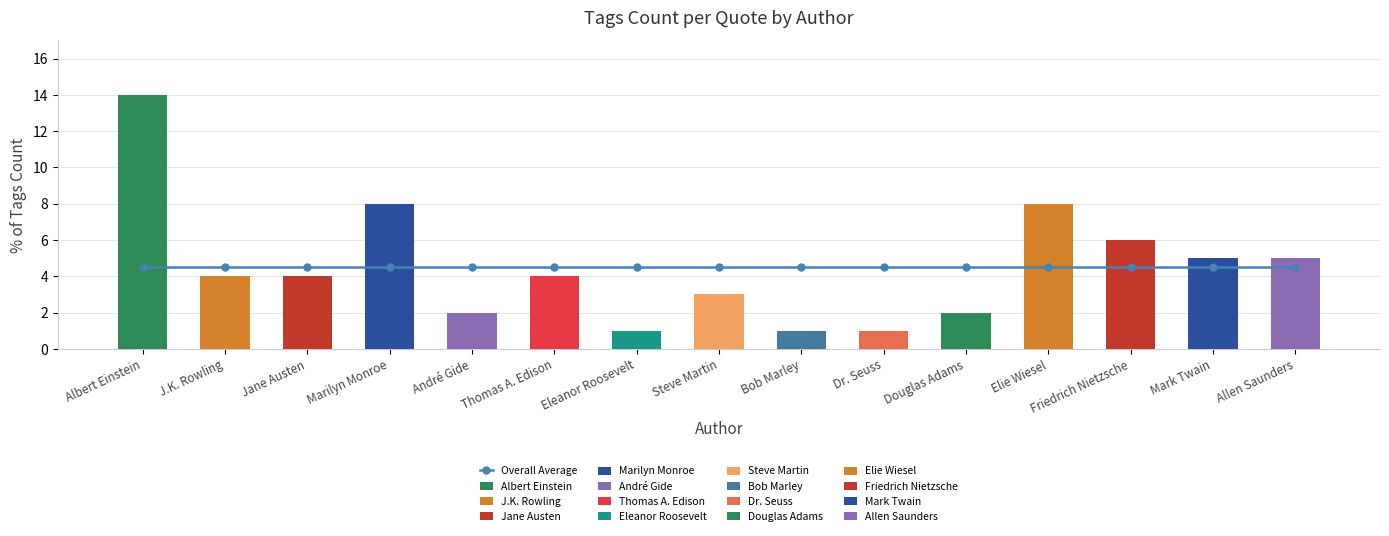

Are the bars horizontal?

No